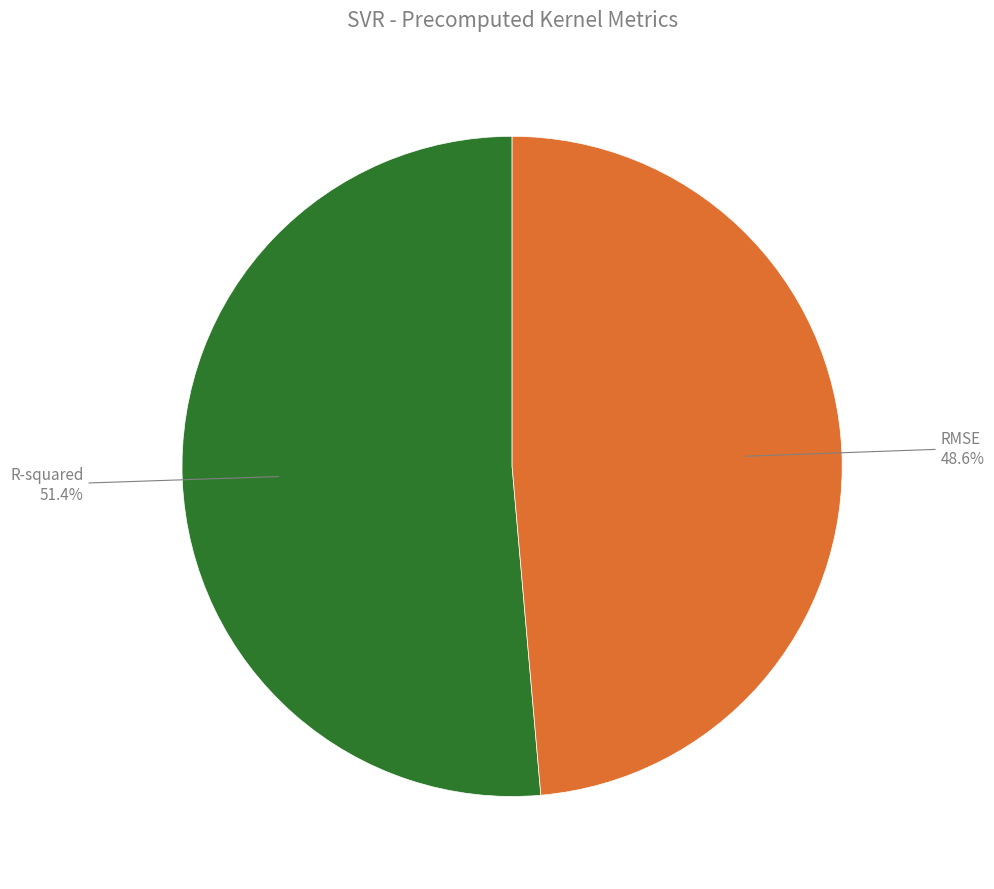

To the nearest percent, what is the combined percentage of RMSE and R-squared?

100%